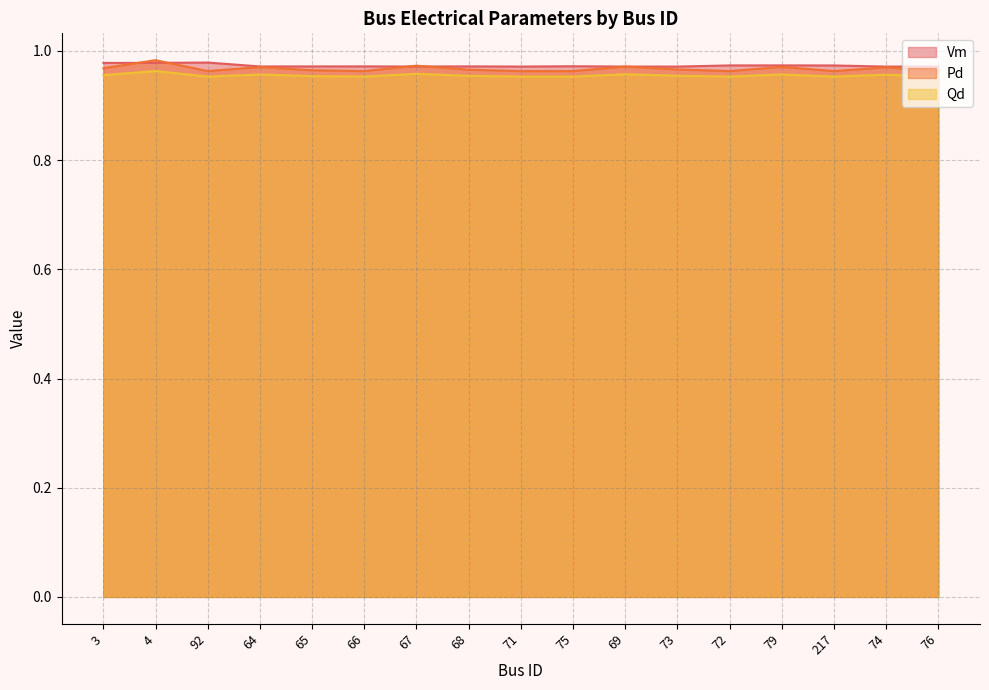

What is the average value of the Pd series?

1.0